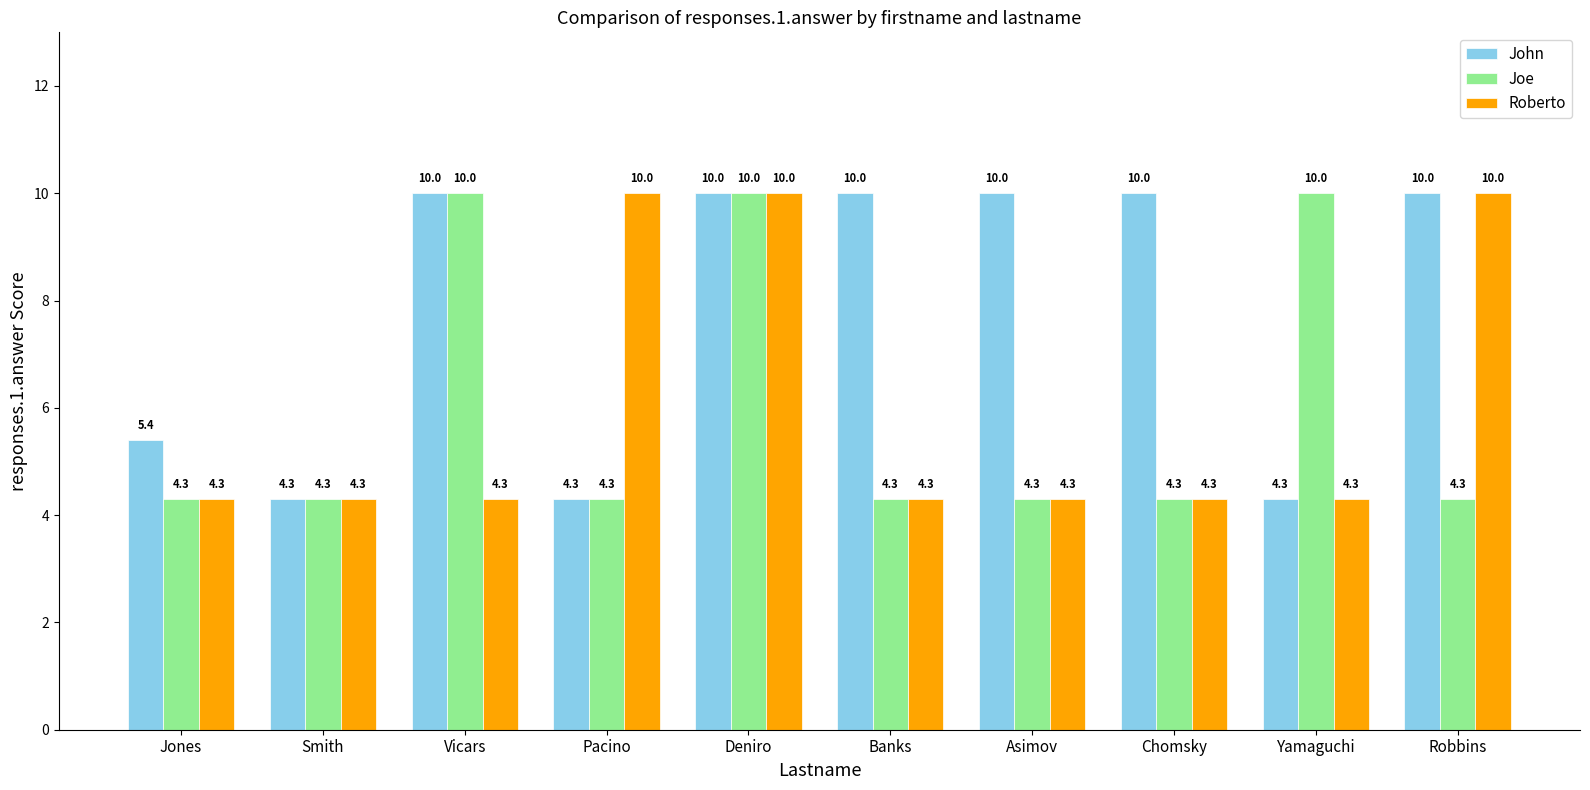

Does the chart contain stacked bars?

No